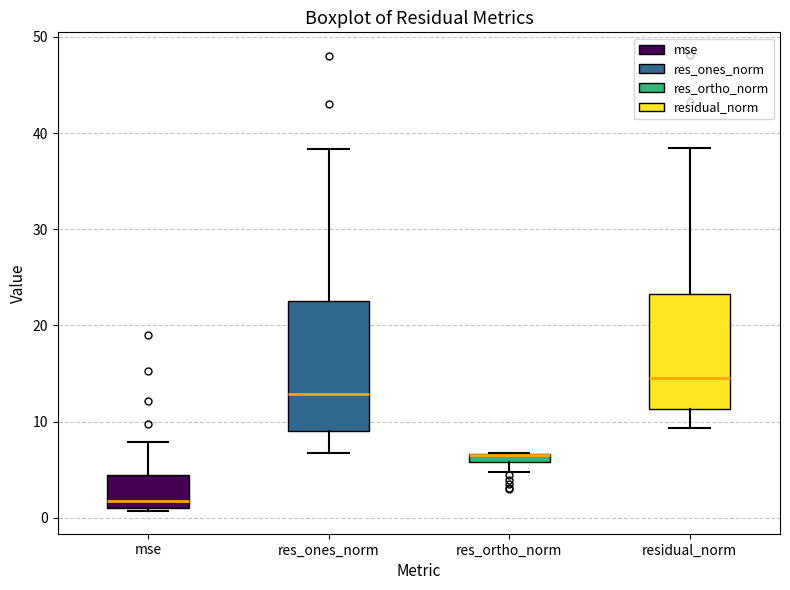

Where does the upper whisker of the box for mse end on the y-axis? The values are not printed on the chart, so give them approximately, as read against the axis.

8